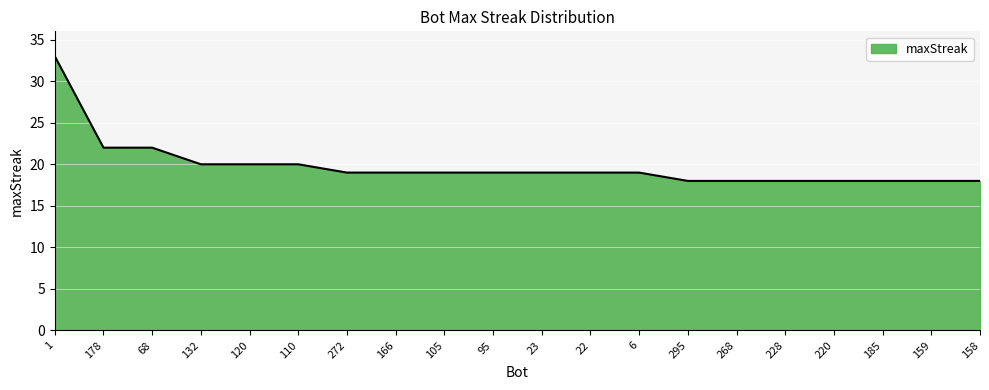

Between 295 and 132, which is larger?

132